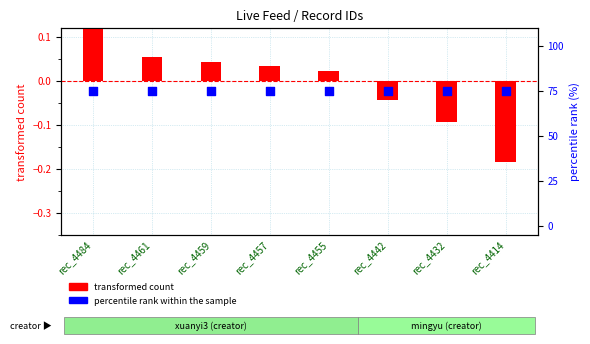

Which series contains the highest Y value?

percentile rank within the sample